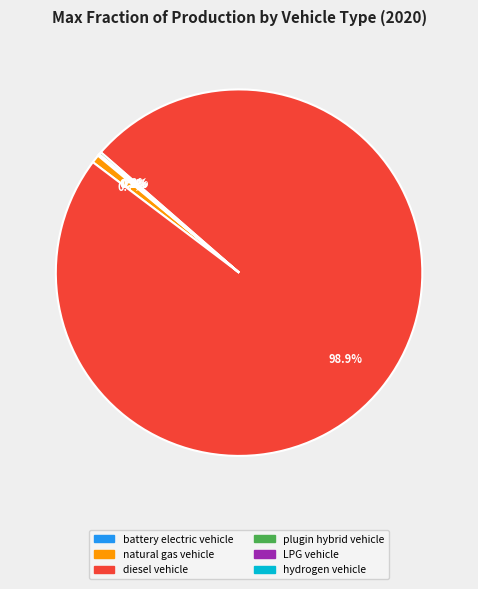

What percentage is NOT represented by natural gas vehicle?

99.3%